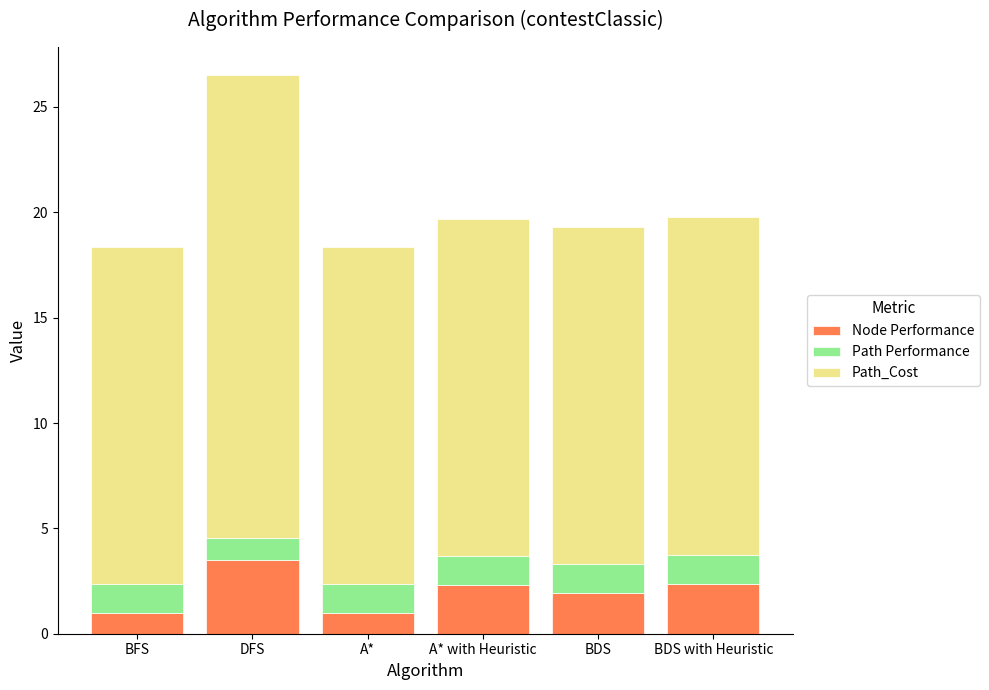

What is the total value across all series at BDS?

19.3